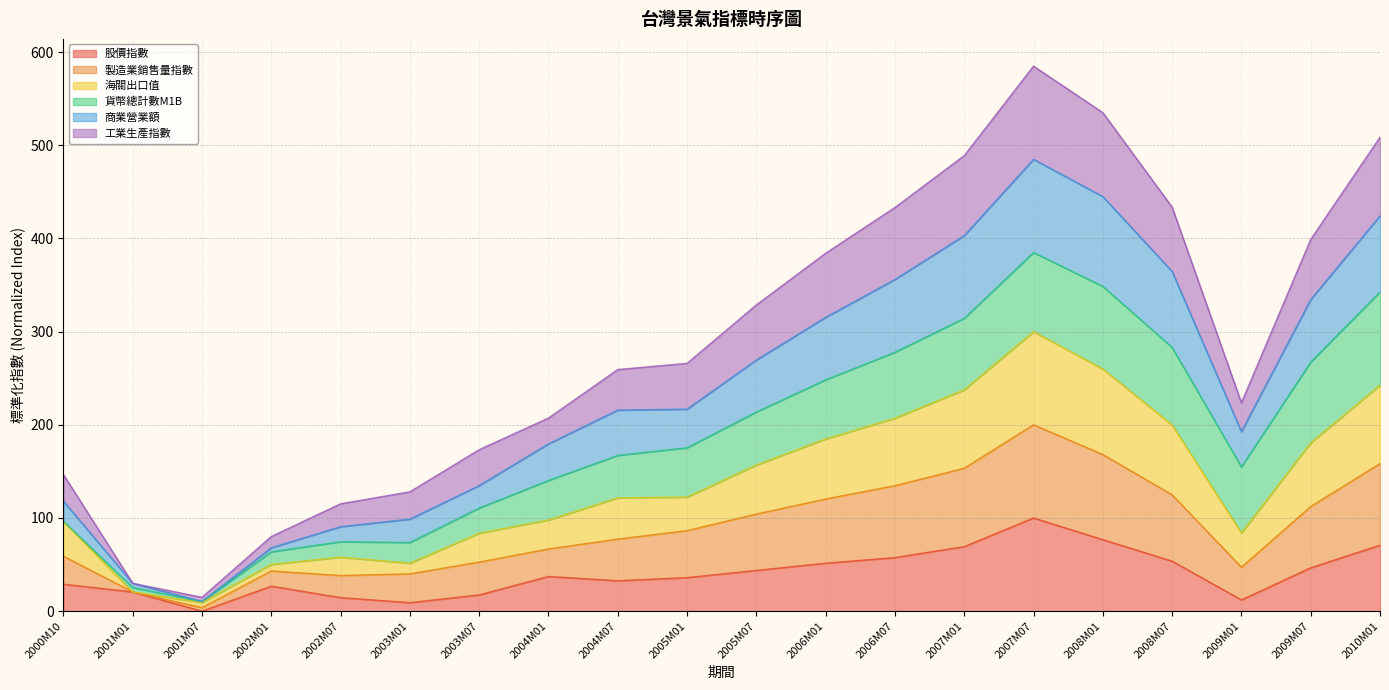

Which series has the largest total across all categories?

製造業銷售量指數